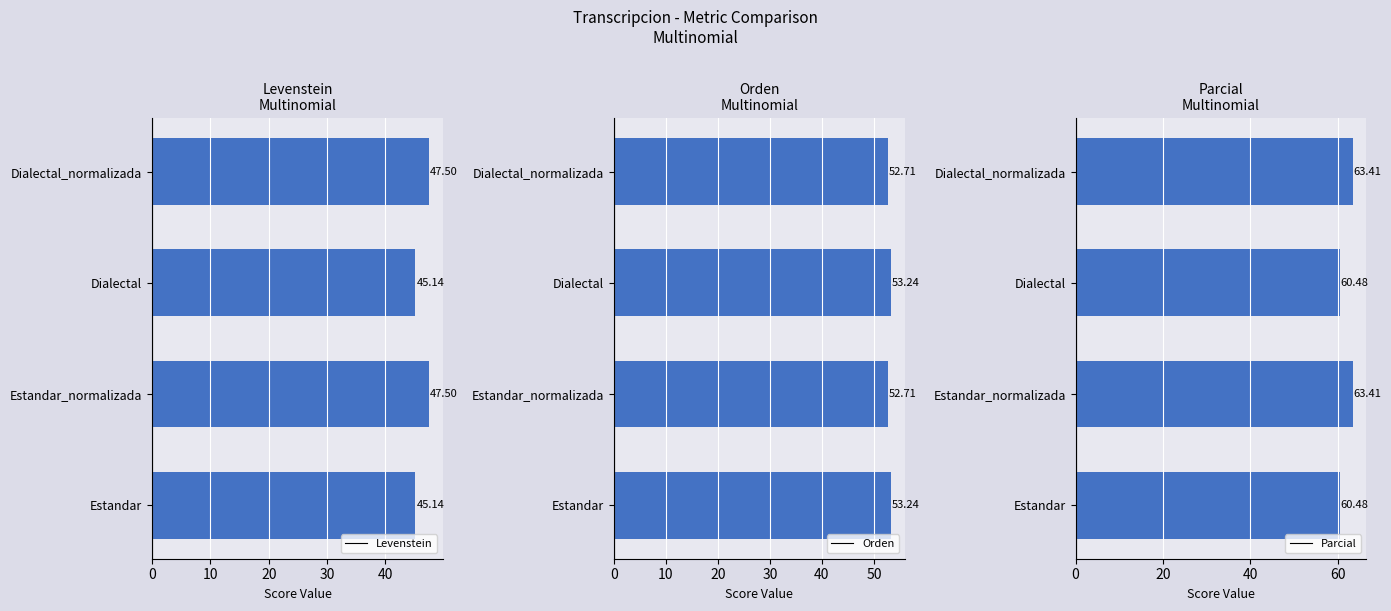

What are all the series names shown in the legend?

Levenstein, Orden, Parcial